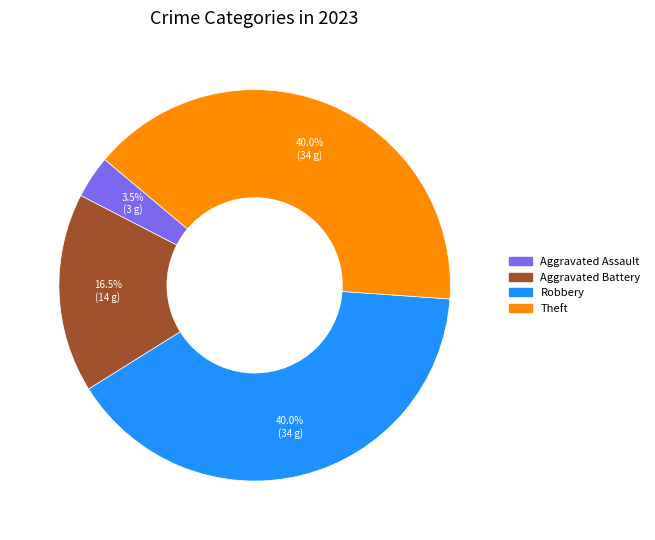

Does any single category account for the majority?

No